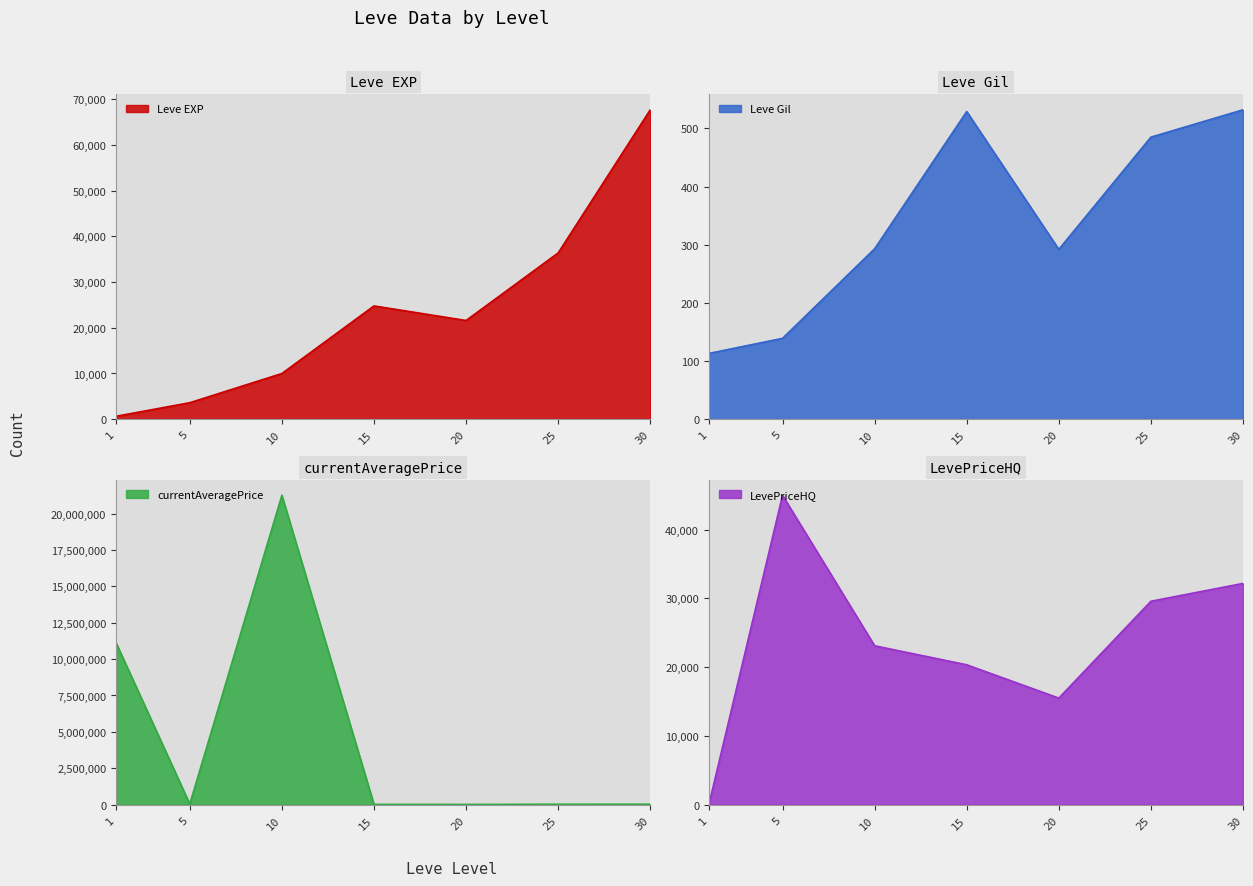

What is the difference between the maximum and minimum values in the Leve Gil series?

419